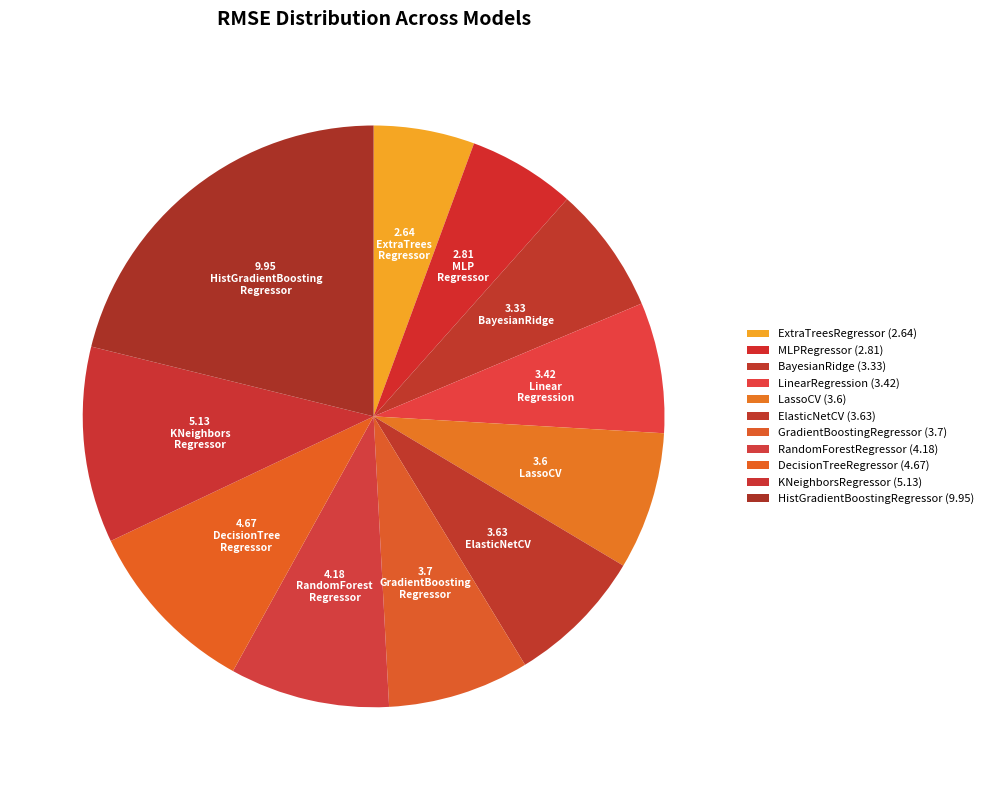

The BayesianRidge slice represents 7% of the pie. True or false?

True